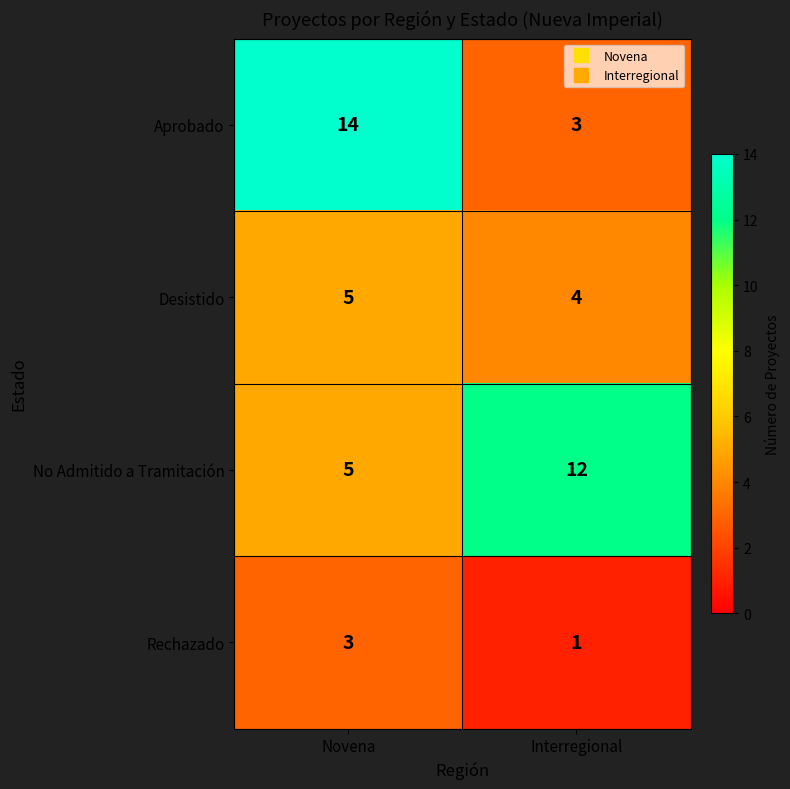

True or false: Aprobado has a value of 5 at Interregional.

False